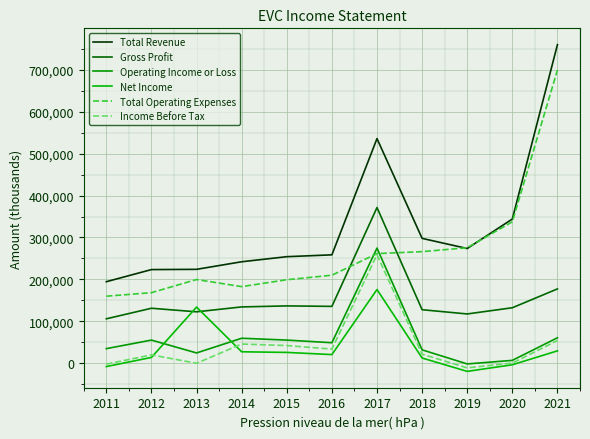

Reading right to left, extract all data points from this chart.

Total Revenue: 2021=760200	2020=344000	2019=273600	2018=297800	2017=536000	2016=258500	2015=254100	2014=242000	2013=223900	2012=223300	2011=194400
Gross Profit: 2021=177200	2020=132200	2019=117400	2018=127500	2017=371400	2016=135500	2015=136600	2014=134200	2013=122500	2012=131000	2011=105800
Operating Income or Loss: 2021=60500	2020=6600	2019=-1900	2018=31700	2017=274600	2016=48700	2015=55000	2014=59400	2013=24300	2012=55000	2011=34600
Net Income: 2021=29300	2020=-3900	2019=-19700	2018=12200	2017=175700	2016=20400	2015=25600	2014=27100	2013=133800	2012=13600	2011=-8200
Total Operating Expenses: 2021=699700	2020=337400	2019=275500	2018=266100	2017=261500	2016=209800	2015=199100	2014=182600	2013=199600	2012=168200	2011=159800
Income Before Tax: 2021=53900	2020=100	2019=-11300	2018=21400	2017=258600	2016=33500	2015=42000	2014=45600	2013=-300	2012=19700	2011=-2400